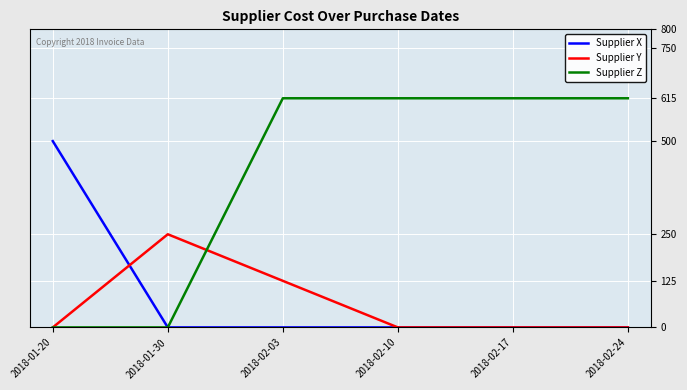

Is the value of Supplier Z at 2018-02-03 greater than the value of Supplier X at 2018-01-20?

Yes